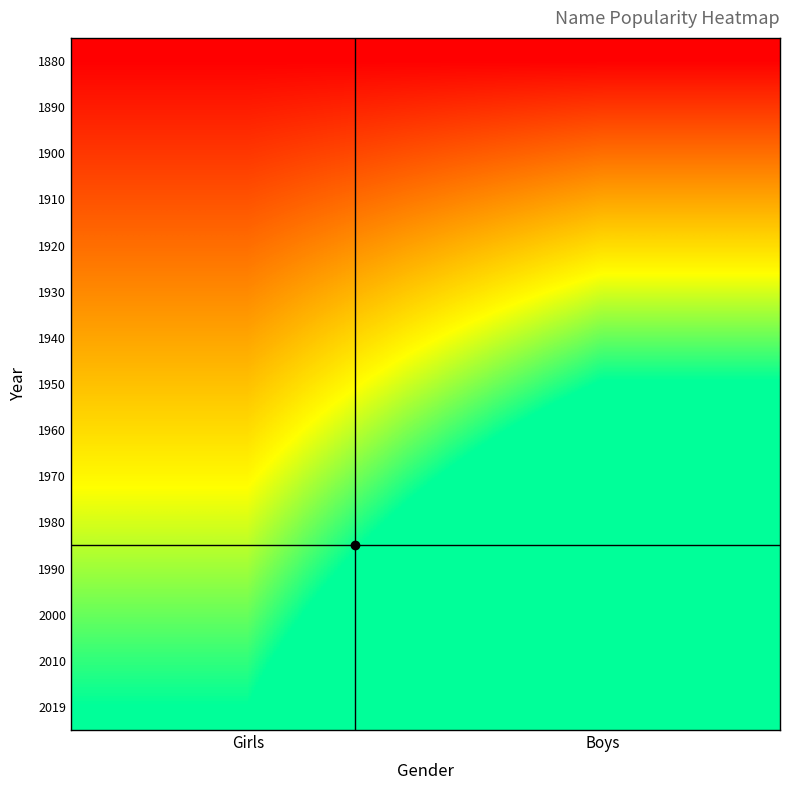

Which category has the lowest value across all series?

Girls